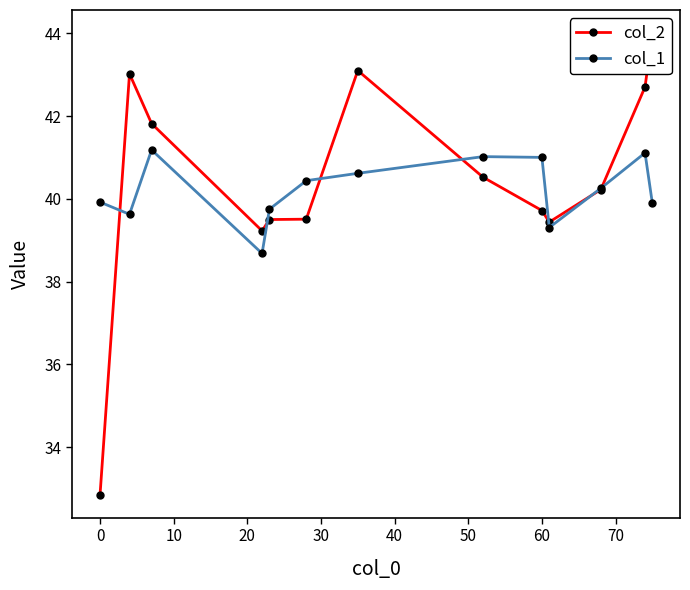

After their last crossing, which series has the higher values: col_2 or col_1?

col_2